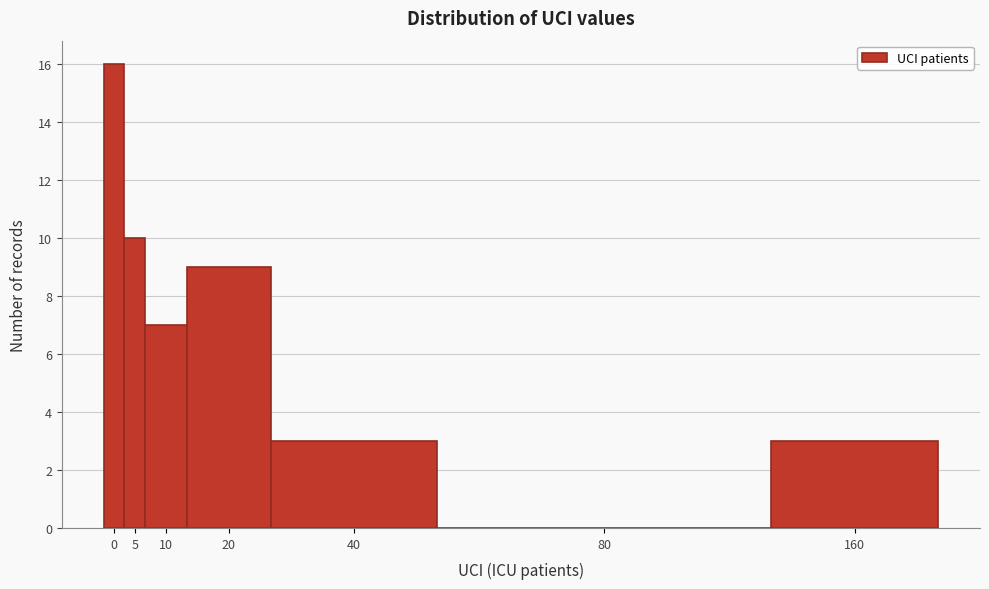

Reading left to right, what are all the values shown in this chart?

0=16	5=10	10=7	20=9	40=3	80=0	160=3